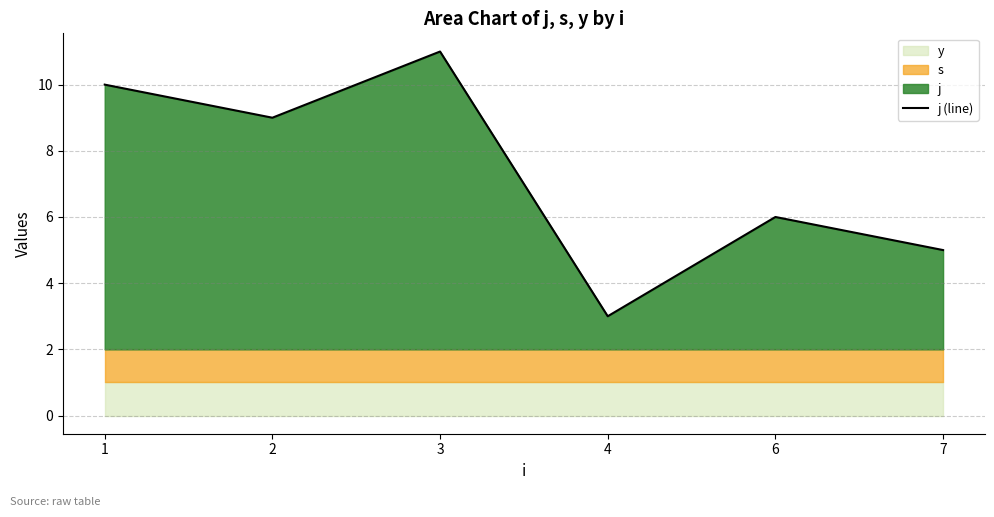

What is the value of the 1st point from the left?

10